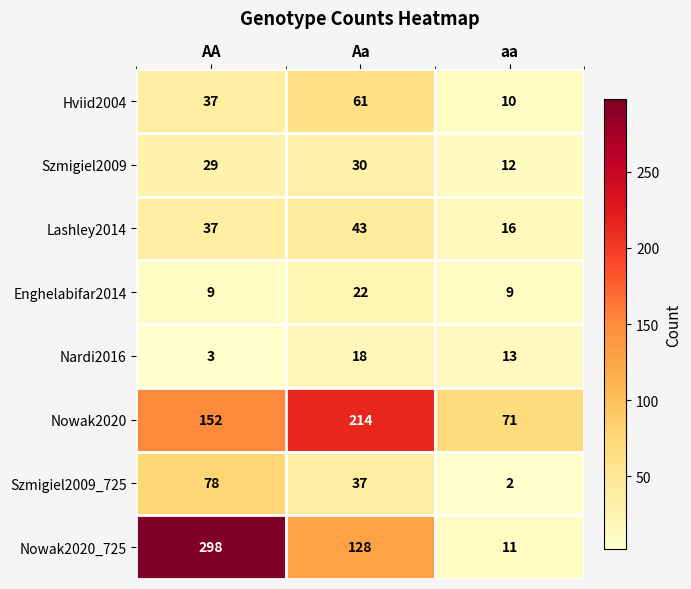

At how many categories does at least one series exceed 244?

1